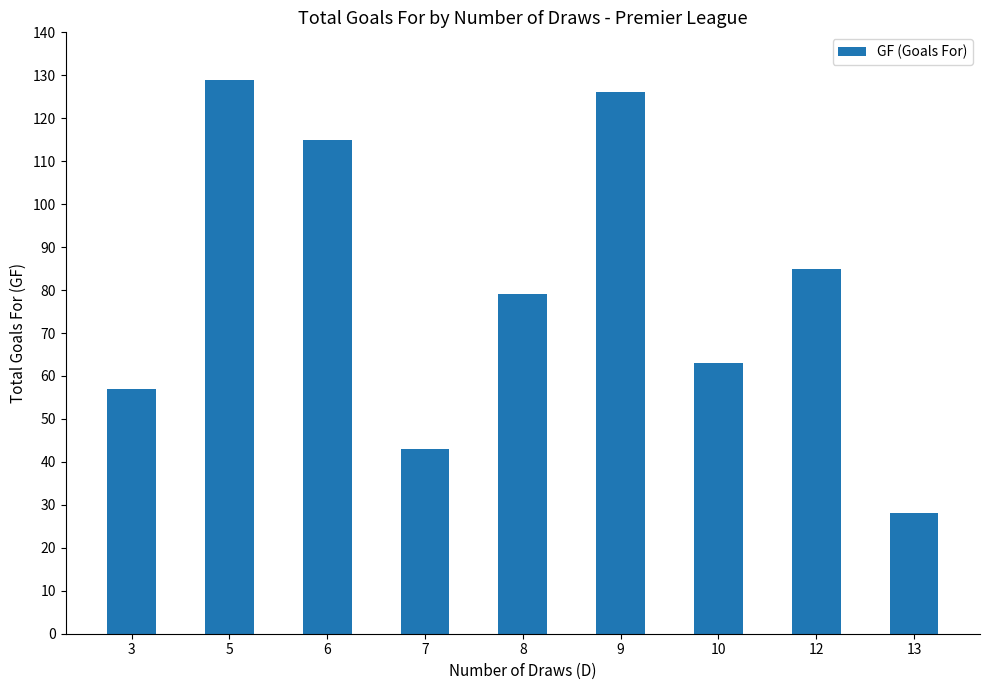

Approximately how many times larger is the value at 12 compared to 3?

1.5